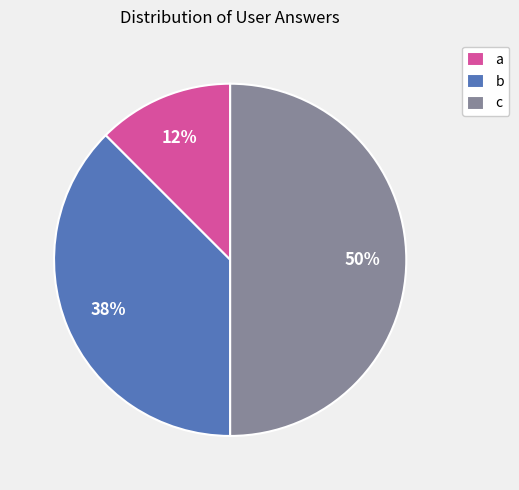

To the nearest percent, what is the average slice percentage?

33%